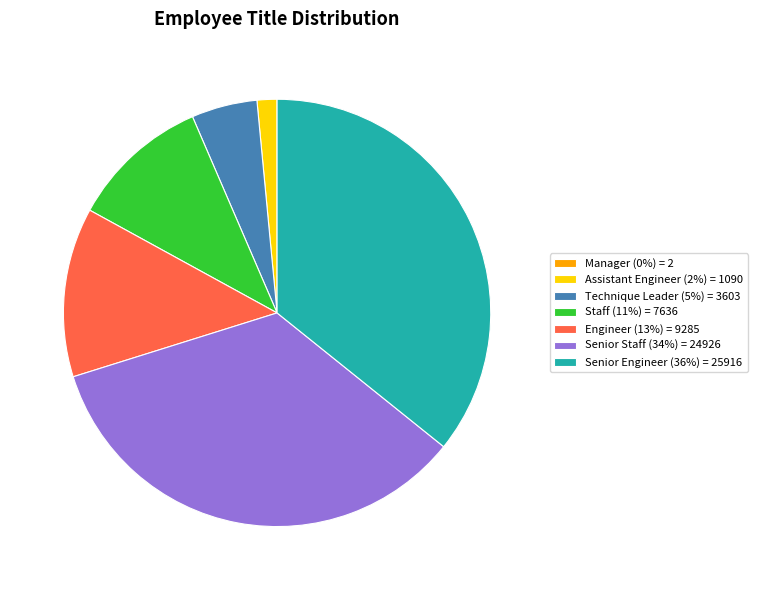

Is Senior Staff (34%) = 24926 the majority of the pie?

No